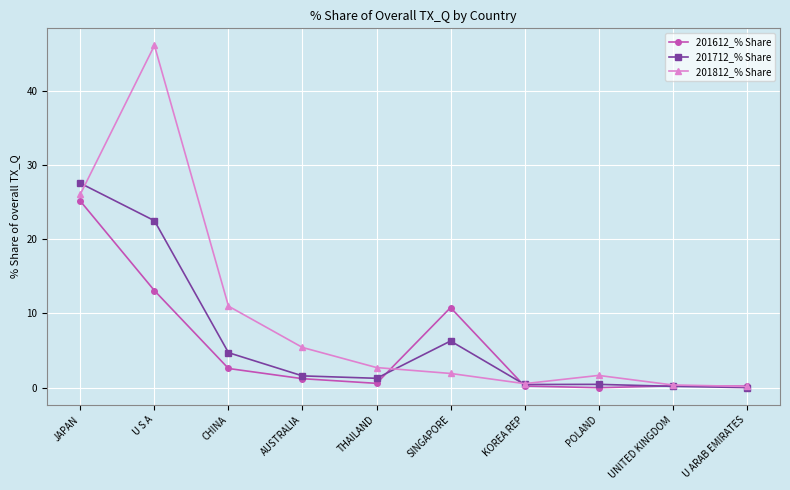

Between POLAND and UNITED KINGDOM, which series saw the biggest shift?

201812_% Share